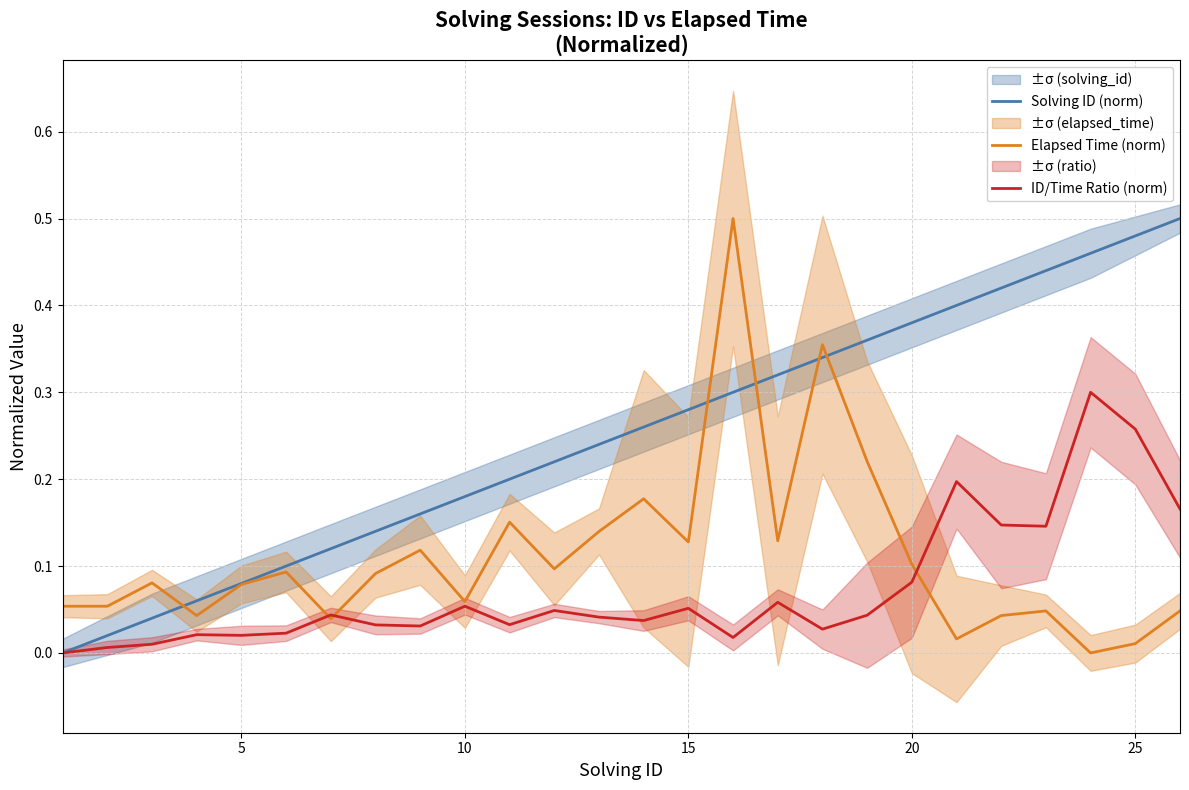

Is it true that Solving ID (norm) equals 0.2 at 10?

True